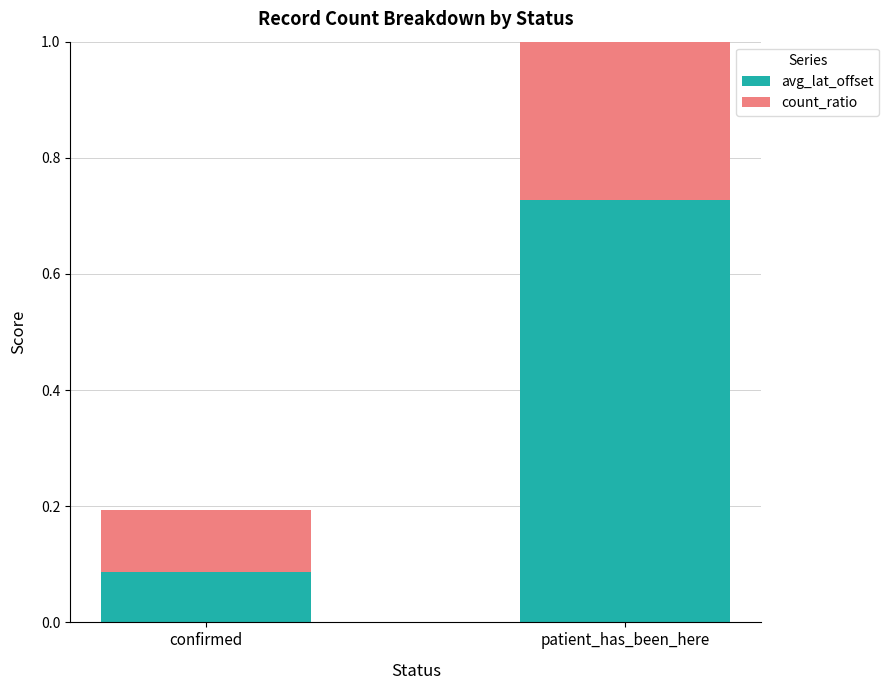

The value of avg_lat_offset at confirmed is 0.1. True or false?

True